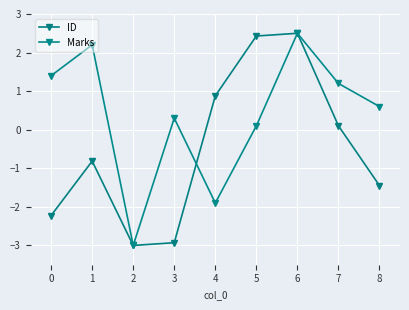

How many values in the Marks series are below 0?

2